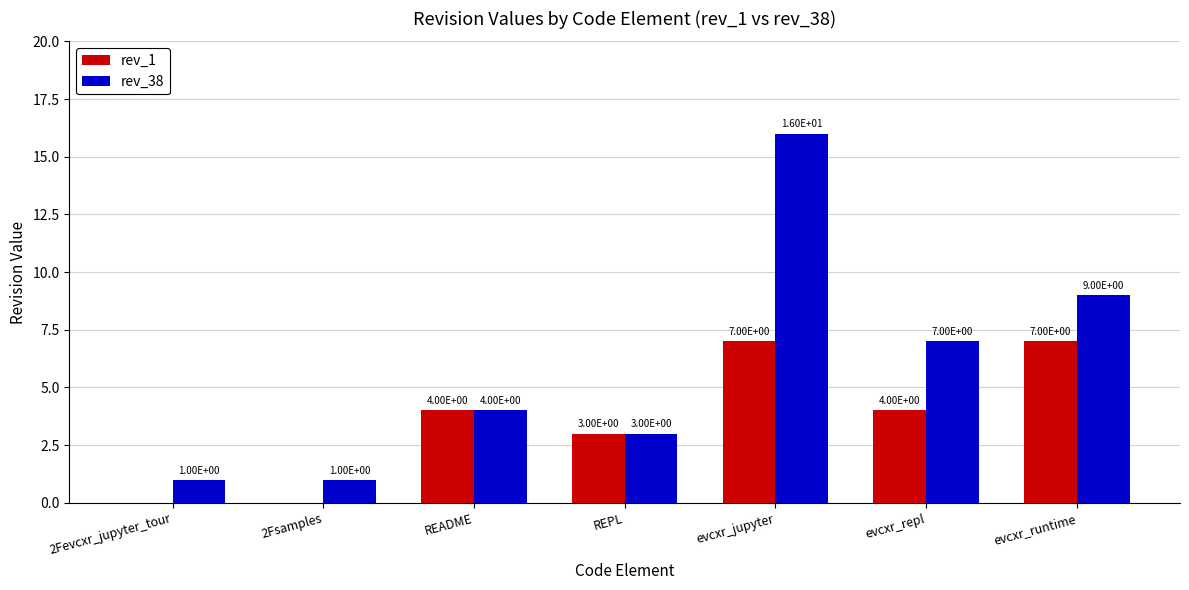

What is the total value across all series at README?

8